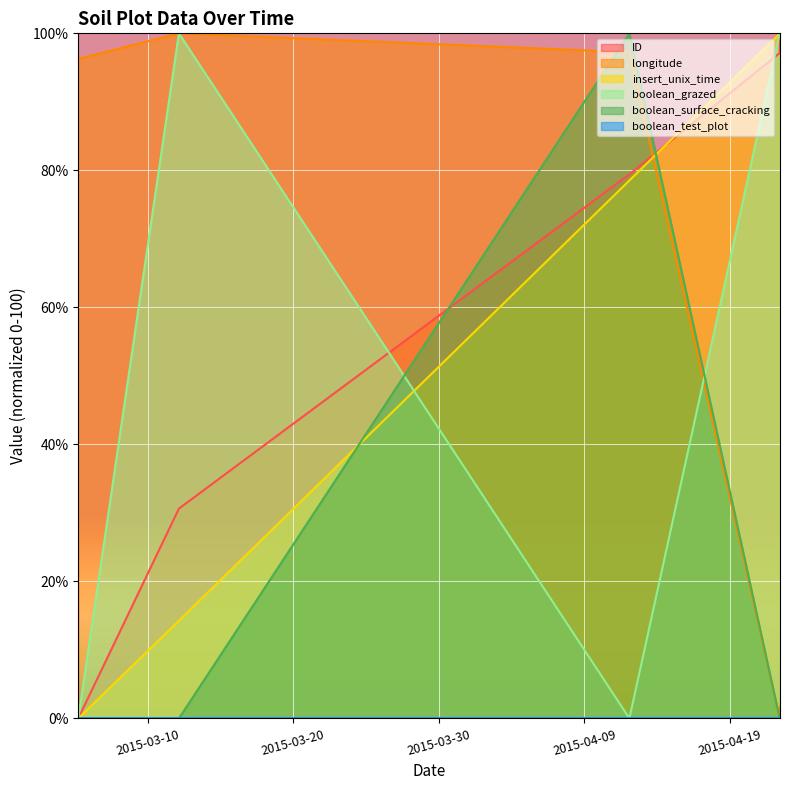

What is the difference between the second highest and second lowest values in the boolean_grazed series?

100.0